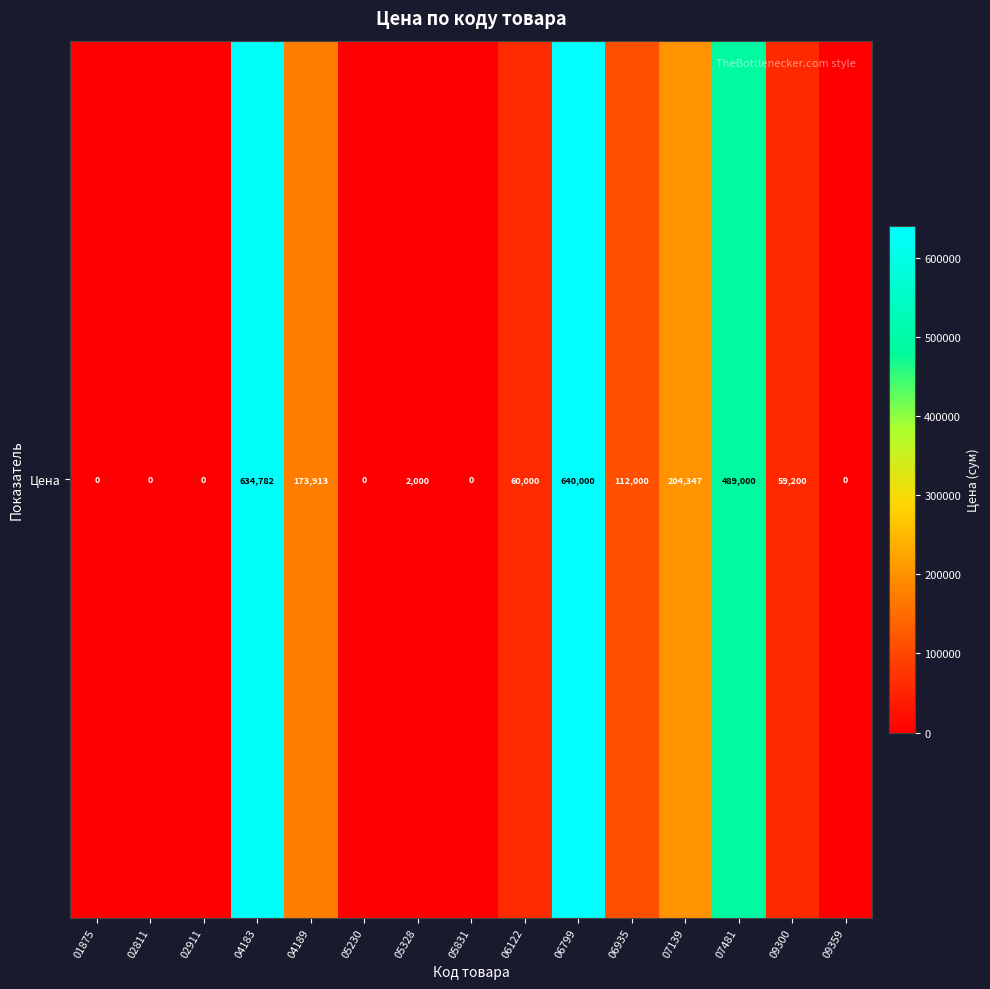

What is the difference between the maximum and minimum values?

640000.0